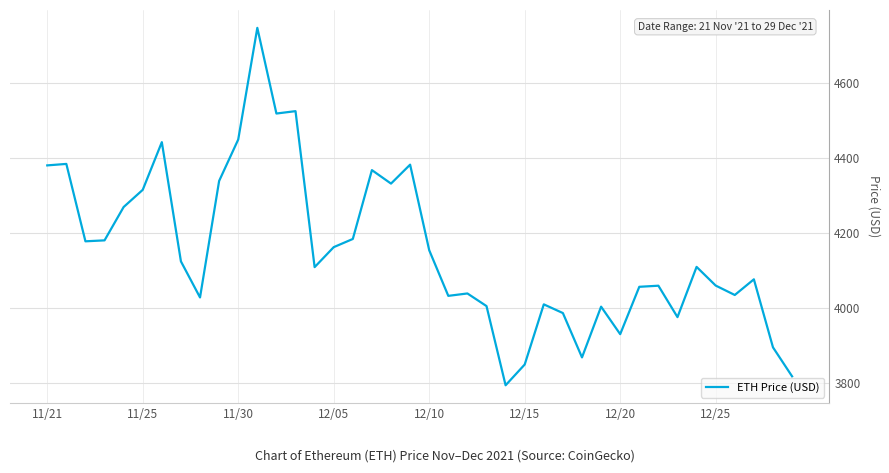

Is this an area chart (filled region under the line)?

No